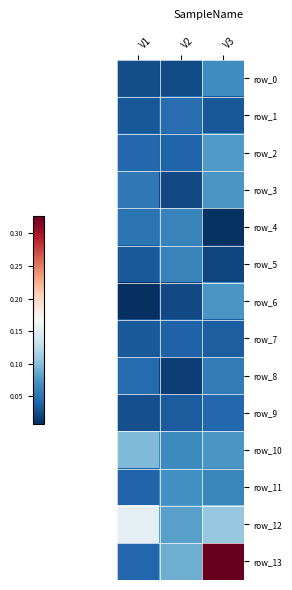

What is the difference between the highest and lowest values at V3?

0.3